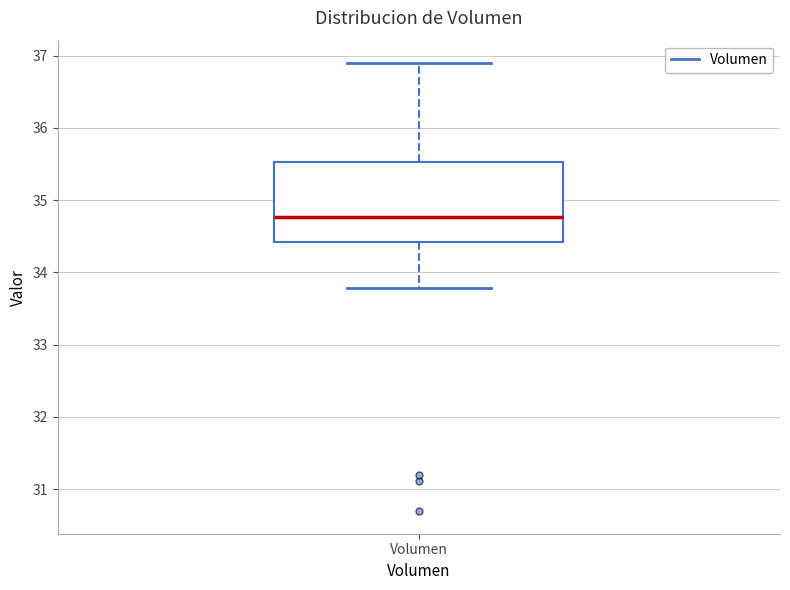

Transcribe this box plot: give where the median line is, the range the box spans, and where the two whiskers end, as read against the y-axis. The values are not printed on the chart, so give them approximately, as read against the axis.

median 34.8, box 34.4 to 35.5, whiskers 33.8 to 36.9